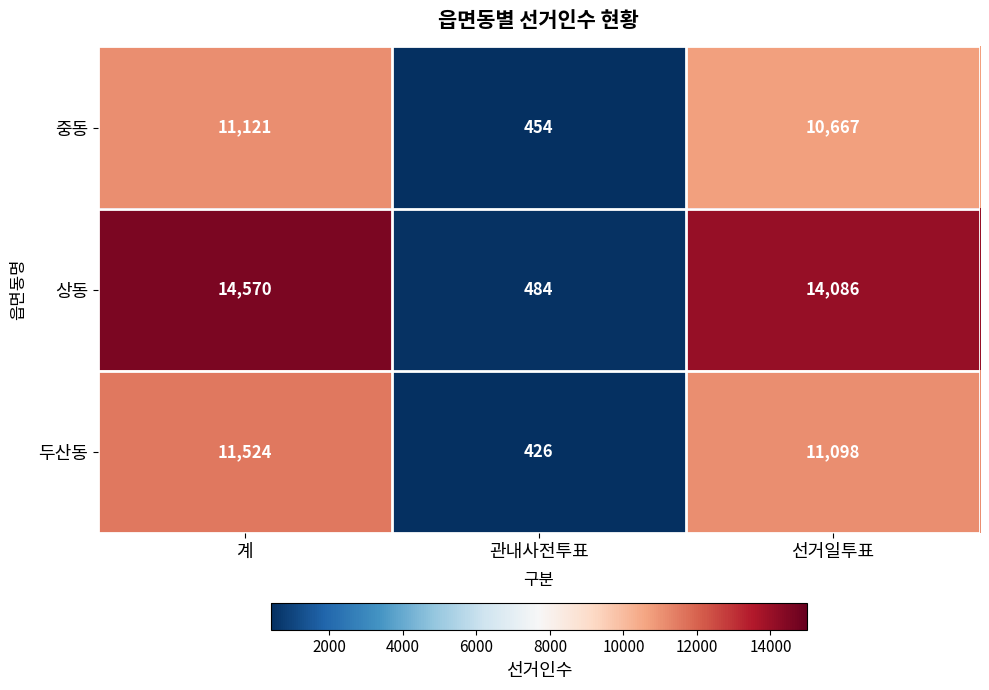

Reading right to left, what are all the values shown in this chart?

중동: 10667	454	11121
상동: 14086	484	14570
두산동: 11098	426	11524